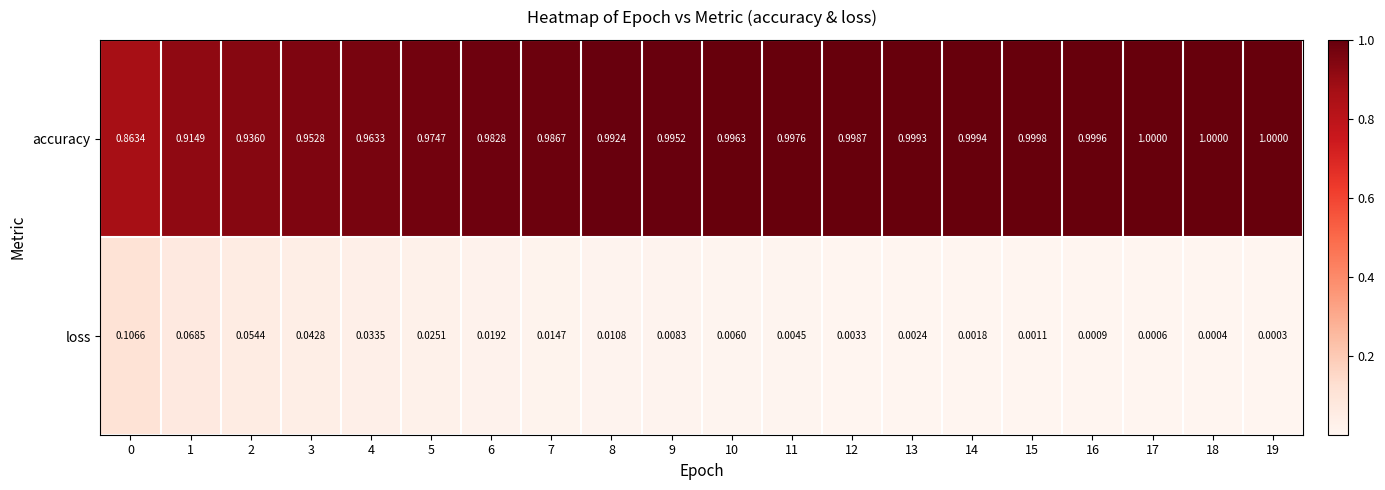

Which series has the largest range (max minus min)?

accuracy